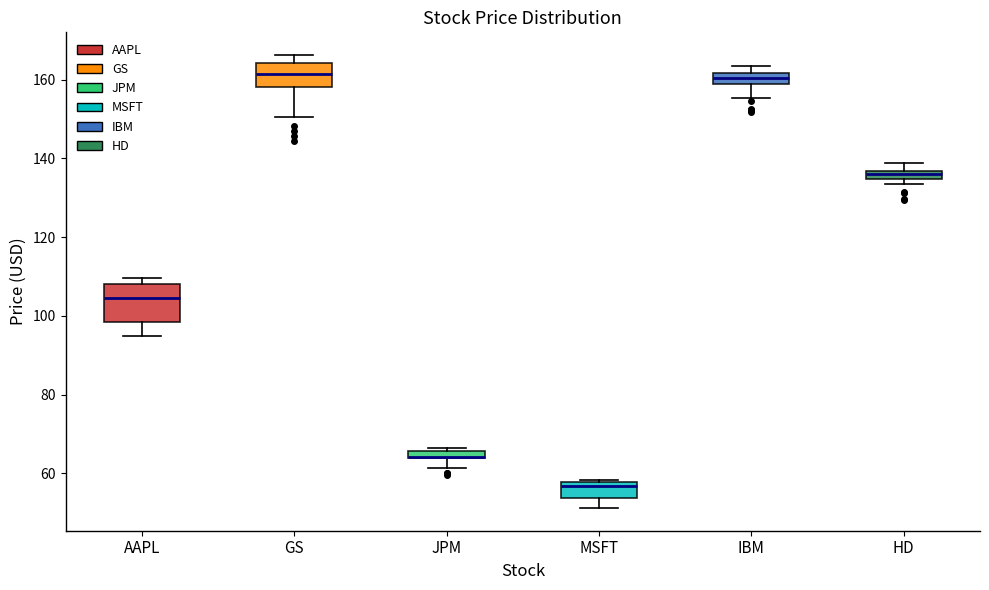

Which box is the tallest, from its lower edge to its upper edge?

AAPL